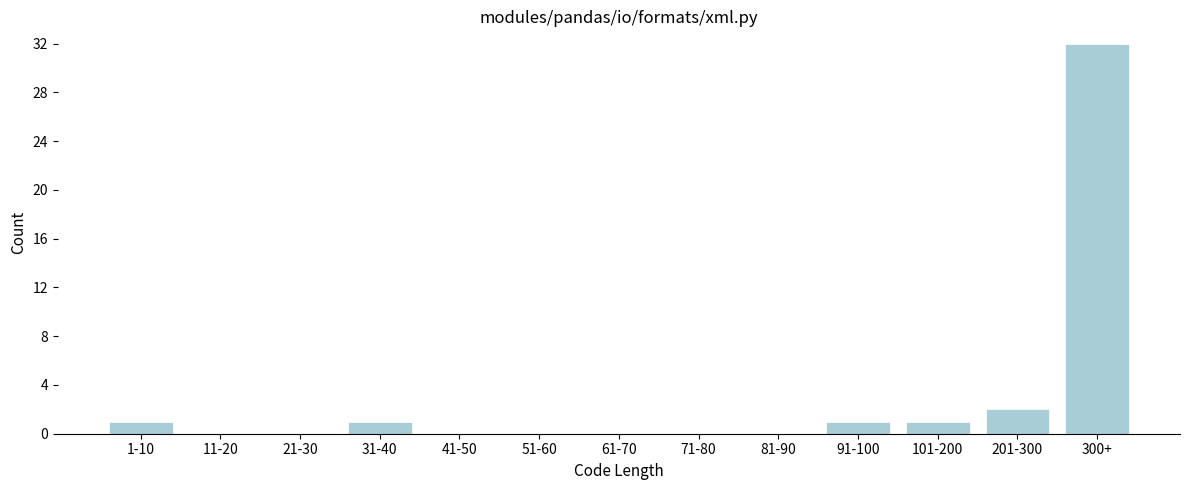

Reading left to right, what are all the values shown in this chart?

1-10=1	11-20=0	21-30=0	31-40=1	41-50=0	51-60=0	61-70=0	71-80=0	81-90=0	91-100=1	101-200=1	201-300=2	300+=32